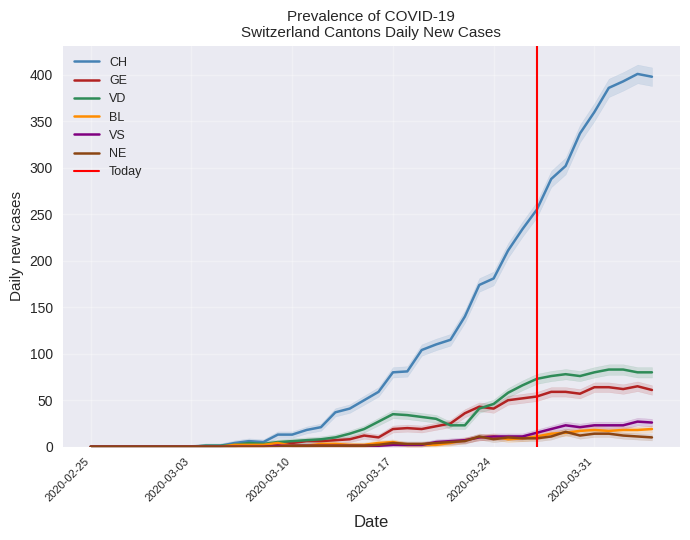

Where is the first local minimum for VS?

2020-03-30